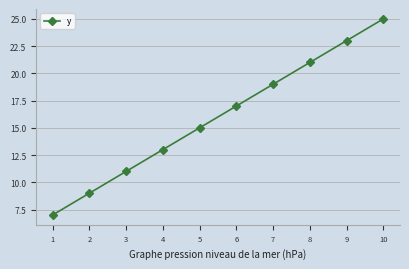

Reading right to left, transcribe all the data shown in this chart.

10=25	9=23	8=21	7=19	6=17	5=15	4=13	3=11	2=9	1=7